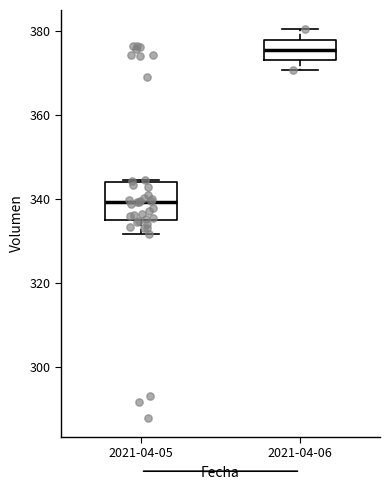

Which box is the tallest, from its lower edge to its upper edge?

2021-04-05